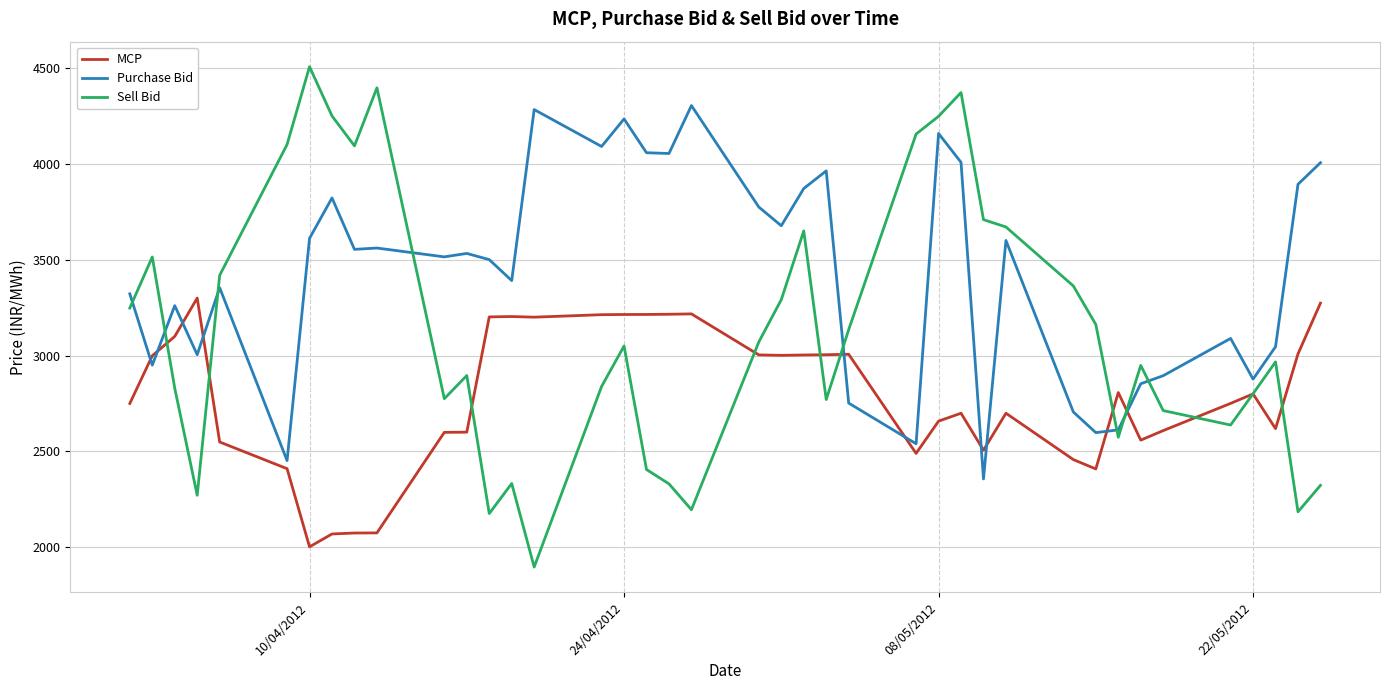

What is the highest value of the Purchase Bid series?

4304.9